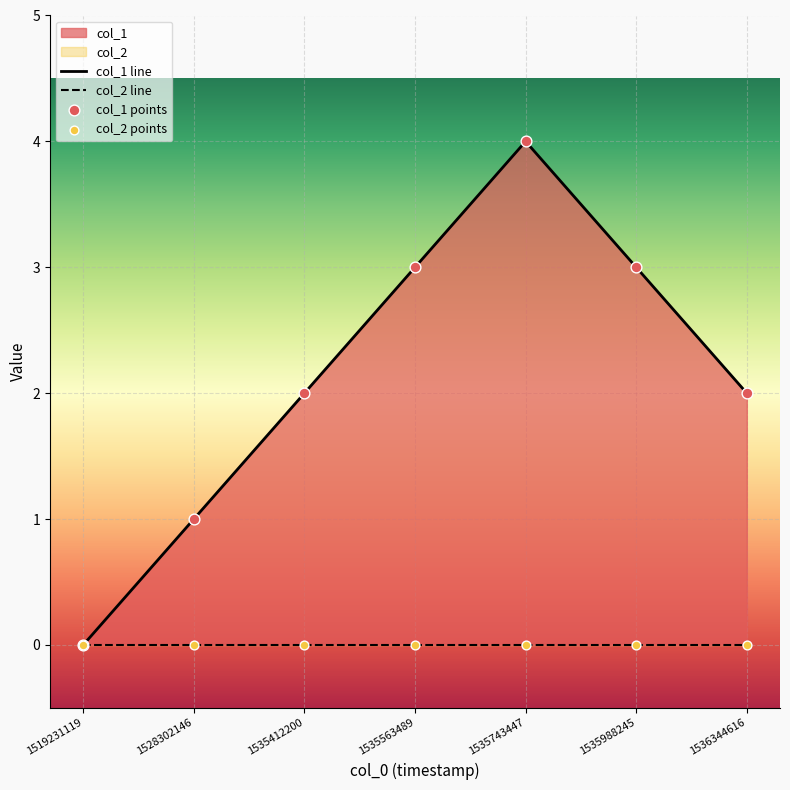

Which series reaches the maximum Y coordinate?

col_1 line